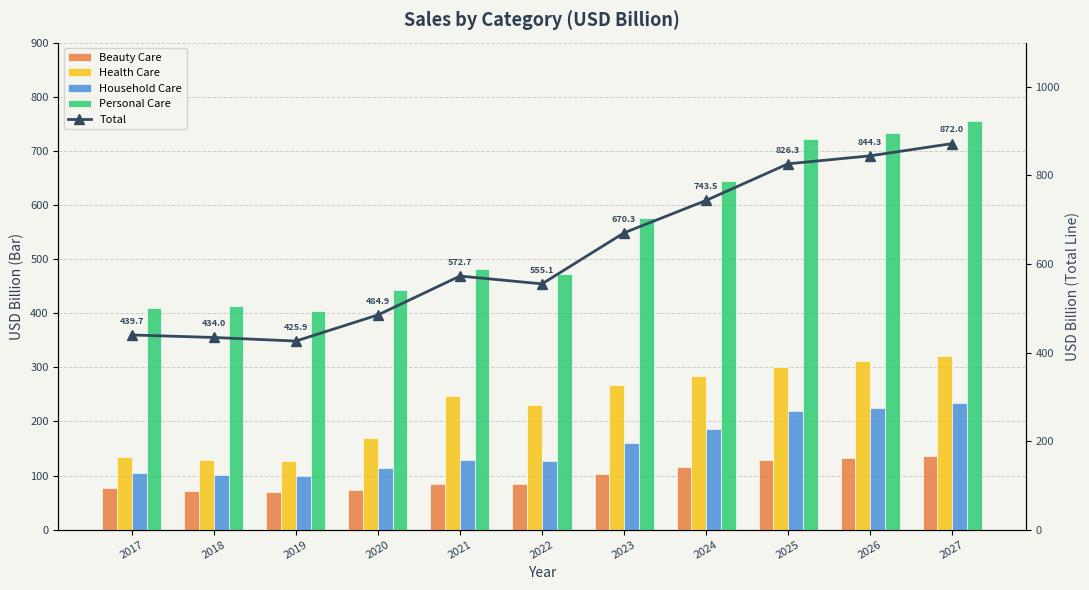

What is the smallest value displayed?

69.9